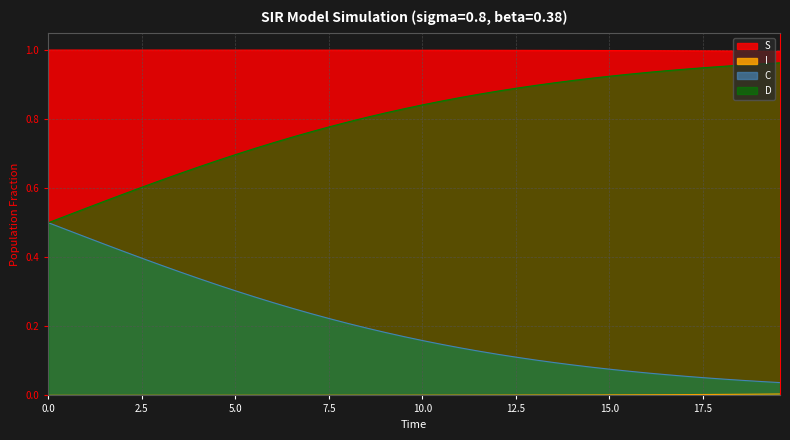

Which series has the largest total across all categories?

S